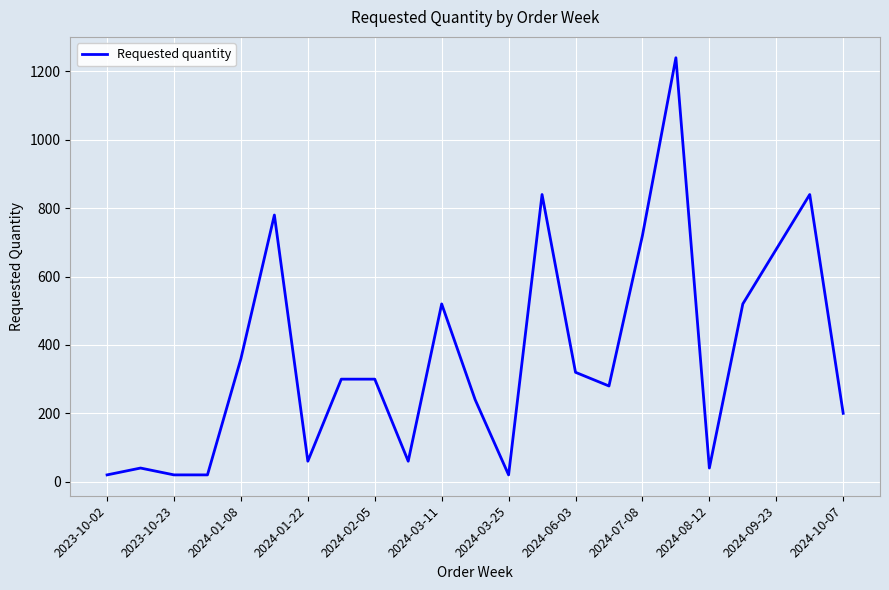

What is the greatest value displayed?

1240